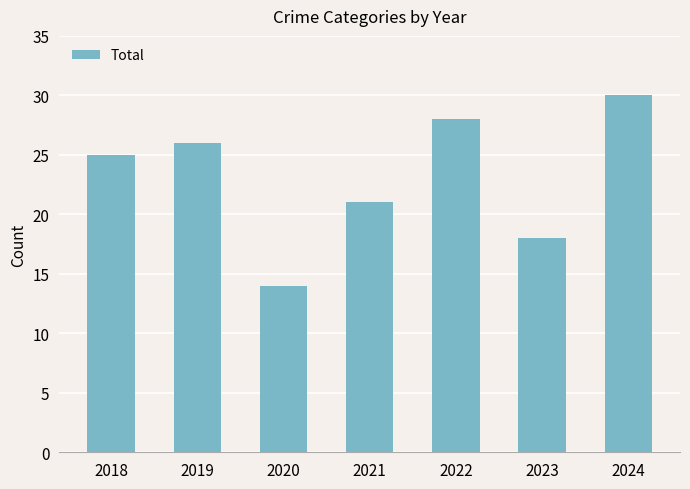

What is the change in value from 2020 to 2023?

+4